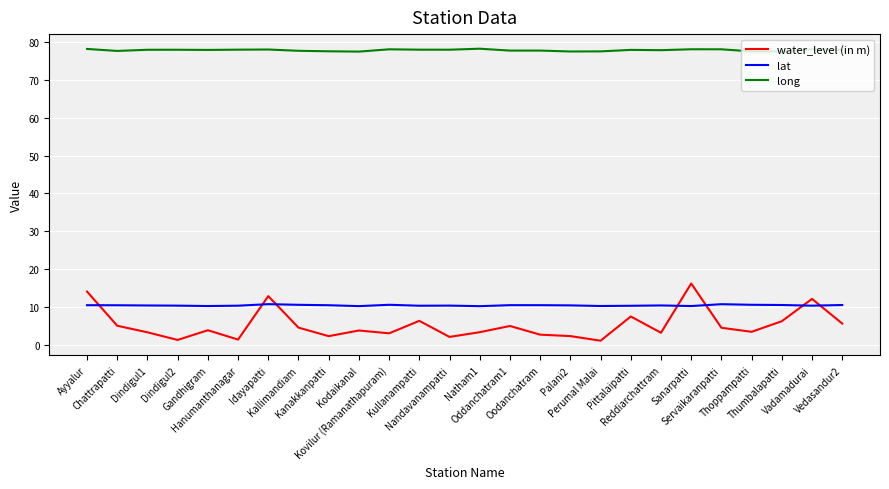

The value of water_level (in m) at Servaikaranpatti is 4.5. True or false?

True